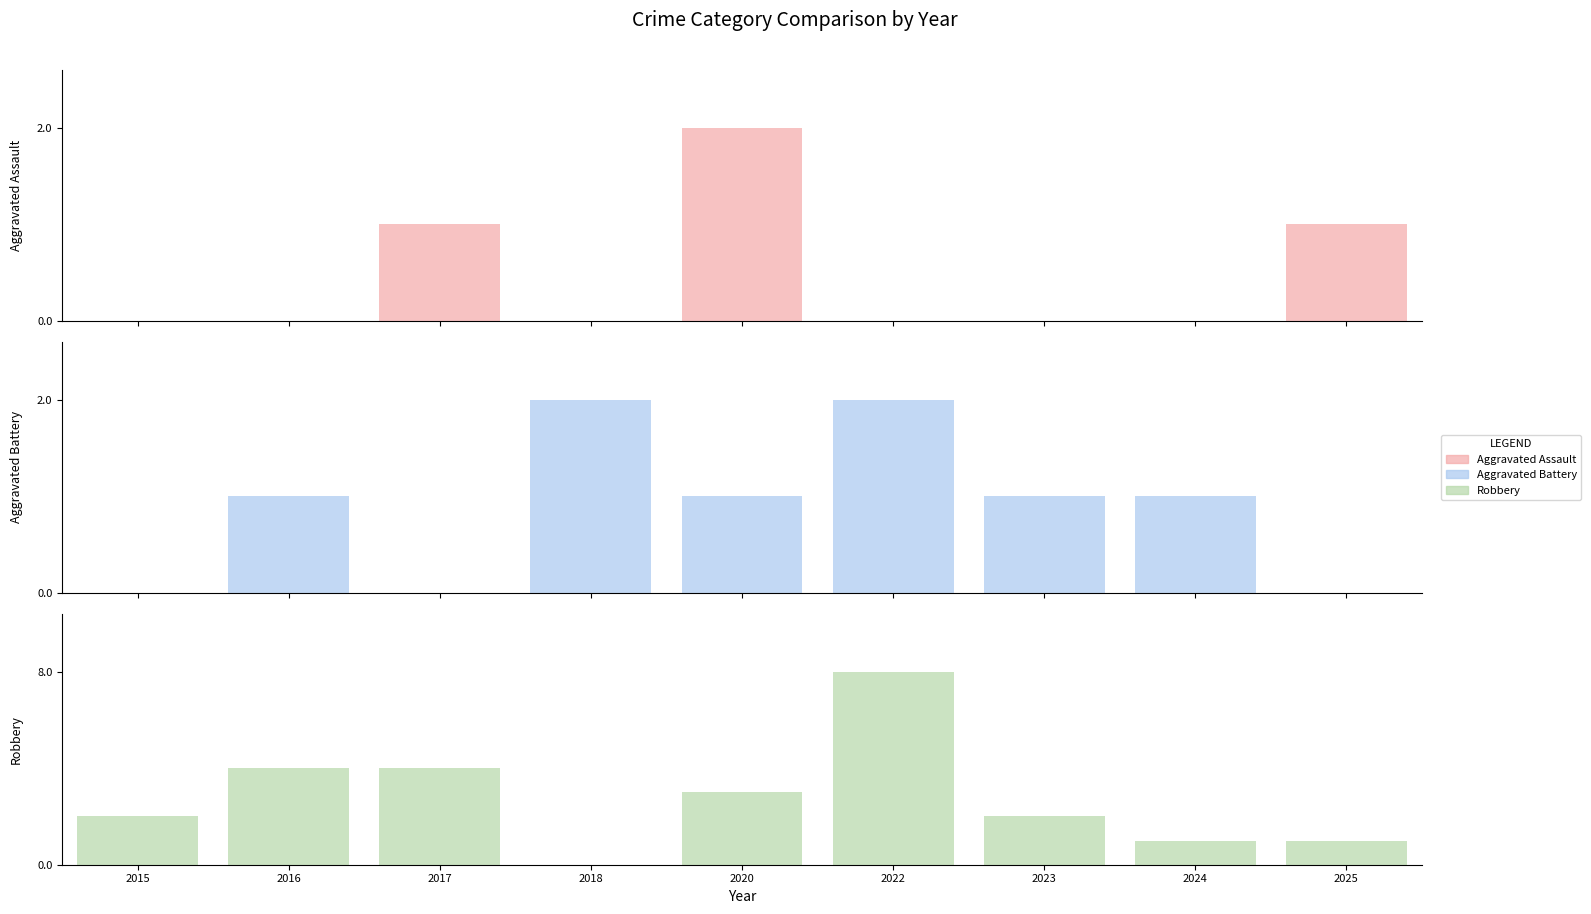

At how many categories does at least one series exceed 0?

9